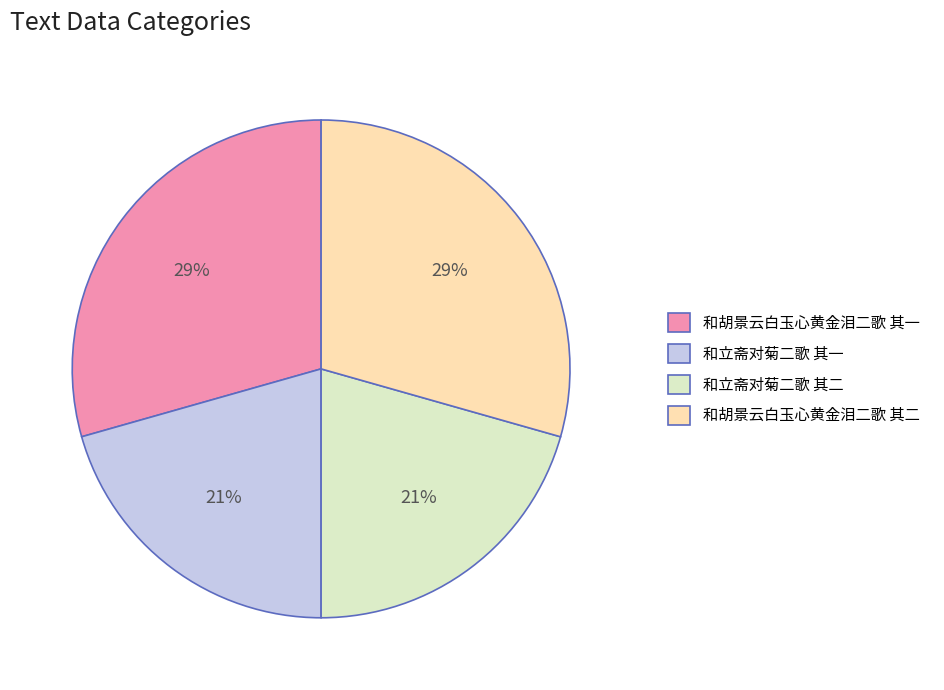

Combined, do 和立斋对菊二歌 其二 and 和立斋对菊二歌 其一 account for over 50%?

No